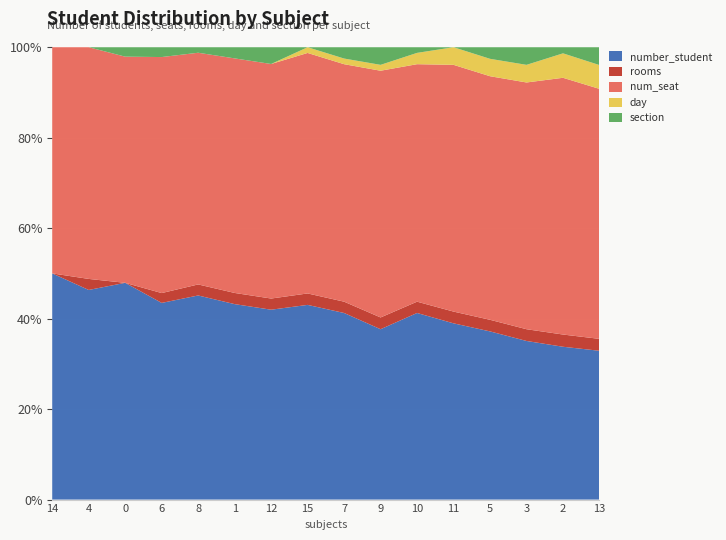

Reading left to right, list all the values displayed in this chart.

number_student: 0=24	1=38	2=23	3=20	4=37	5=35	6=34	7=34	8=33	9=29	10=33	11=30	12=29	13=27	14=25	15=25
rooms: 0=0	1=2	2=0	3=1	4=2	5=2	6=2	7=2	8=2	9=2	10=2	11=2	12=2	13=2	14=2	15=2
num_seat: 0=24	1=42	2=24	3=24	4=42	5=42	6=42	7=42	8=42	9=42	10=42	11=42	12=42	13=42	14=42	15=42
day: 0=0	1=0	2=0	3=0	4=0	5=0	6=0	7=1	8=1	9=1	10=2	11=3	12=3	13=3	14=4	15=4
section: 0=0	1=0	2=1	3=1	4=1	5=2	6=3	7=0	8=2	9=3	10=1	11=0	12=2	13=3	14=1	15=3